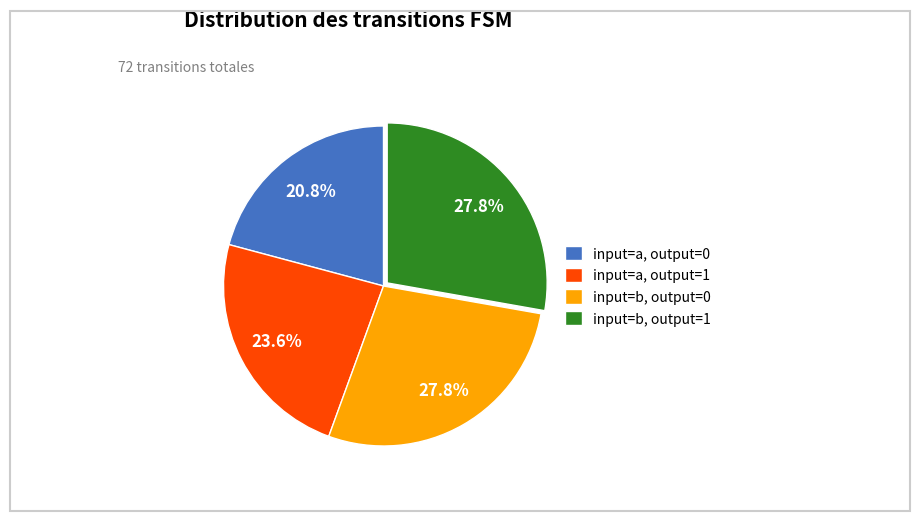

Is it true that input=b, output=1 is 28% of the pie?

True